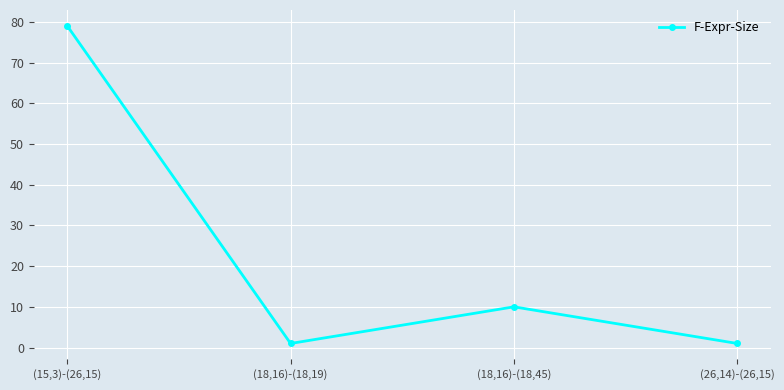

What is the sum of the values at (18,16)-(18,19) and (18,16)-(18,45)?

11